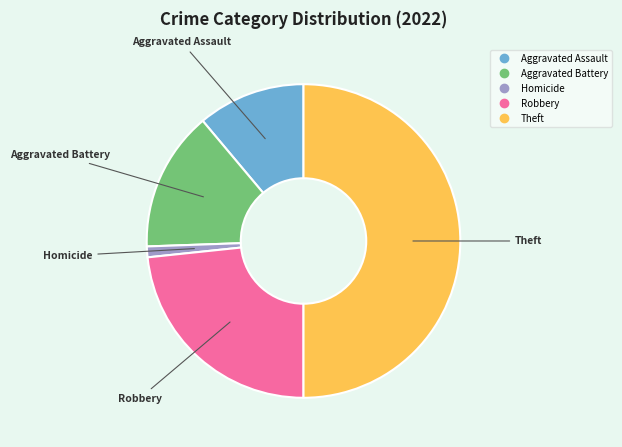

How many slices are in this pie chart?

5